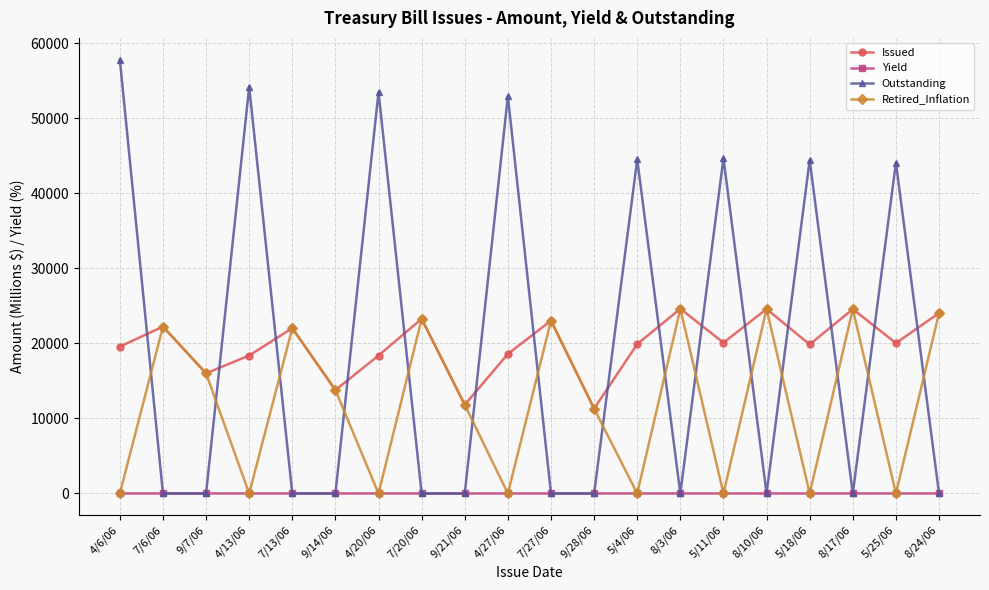

What is the label of the 6th point from the right?

5/11/06